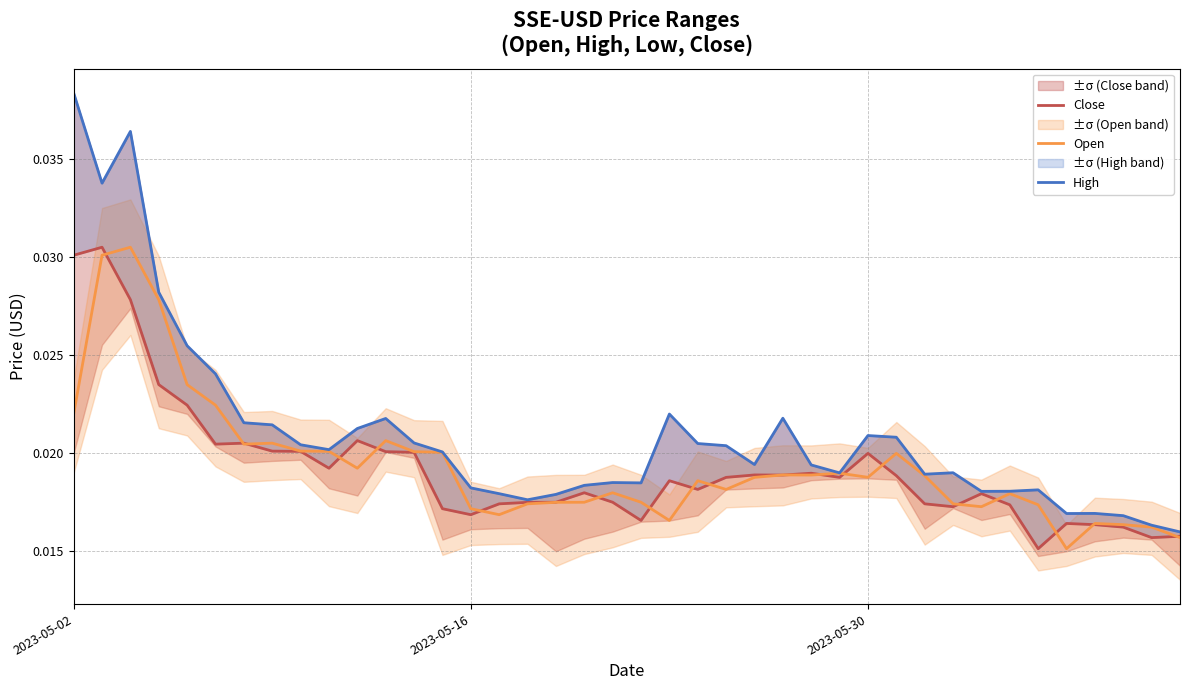

How many High values are between 0 and 1?

40